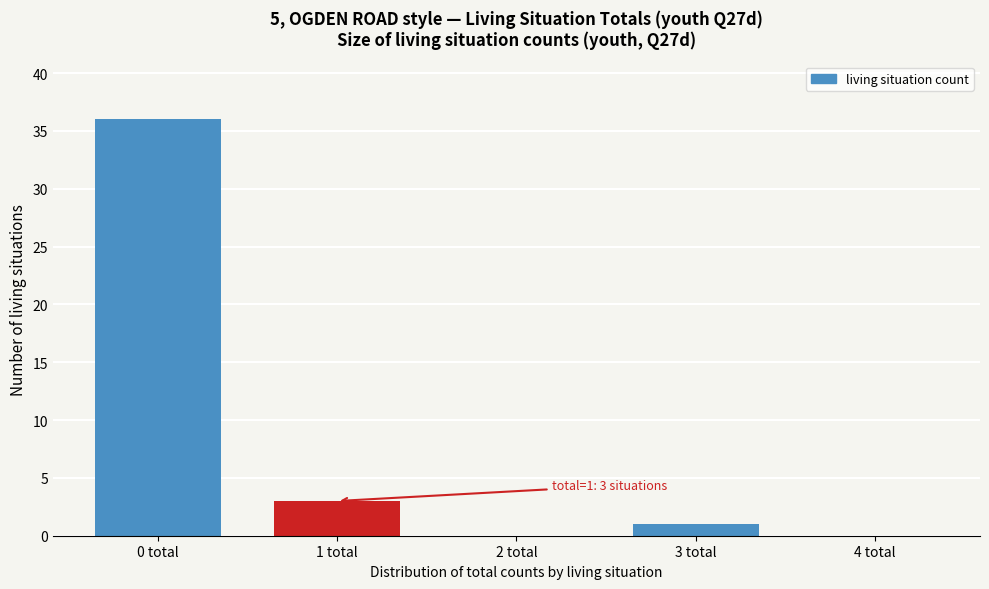

Reading right to left, extract all data points from this chart.

4 total=0	3 total=1	2 total=0	1 total=3	0 total=36